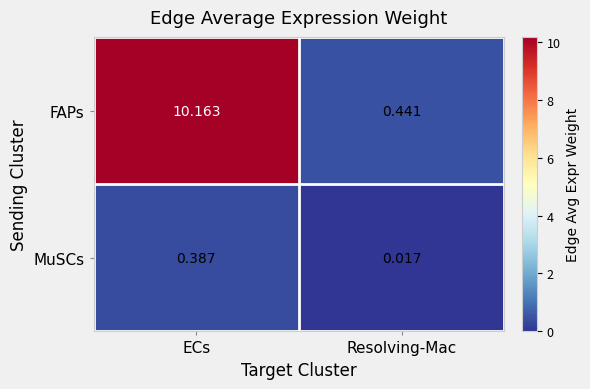

Which category has the highest value across all series?

ECs